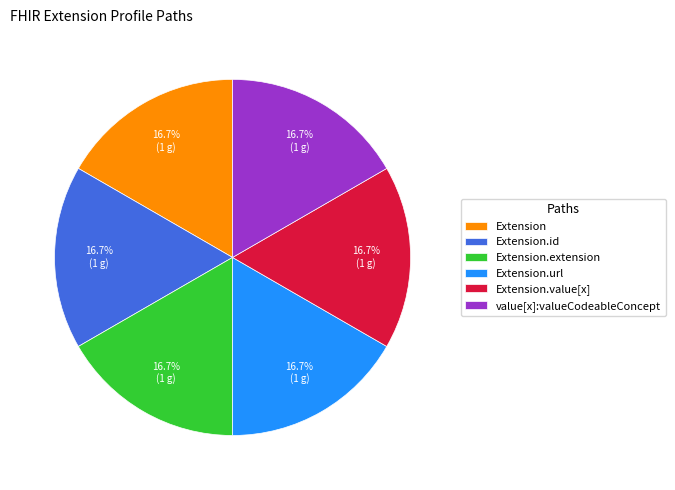

What is the ratio of the value at Extension.extension to the value at value[x]:valueCodeableConcept?

1.0